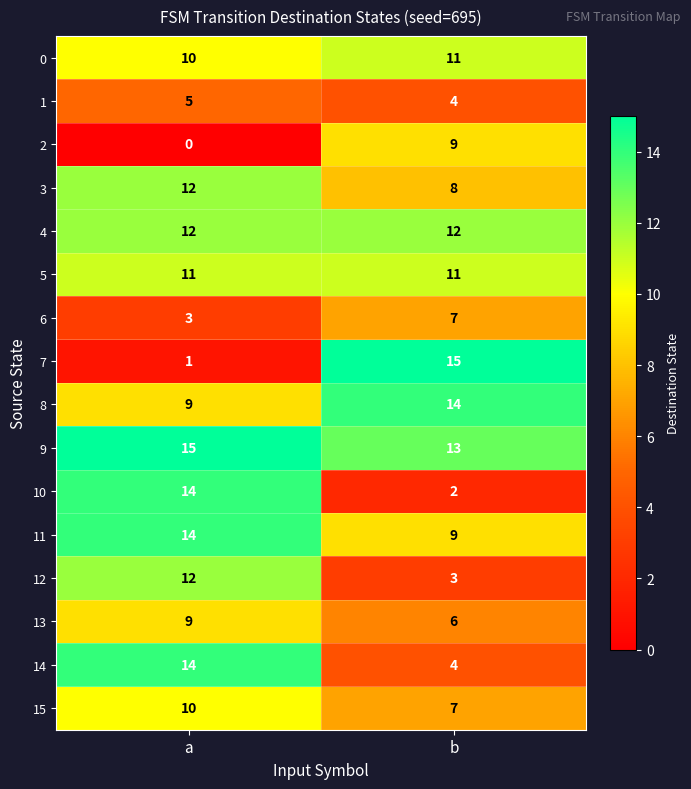

At which label is 0 closest to 10?

a